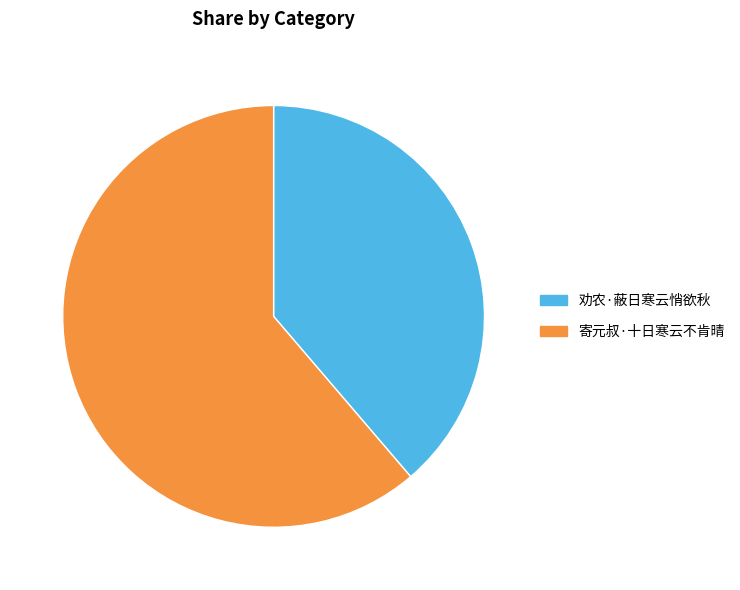

Which has a higher value, 劝农·蔽日寒云悄欲秋 or 寄元叔·十日寒云不肯晴?

寄元叔·十日寒云不肯晴